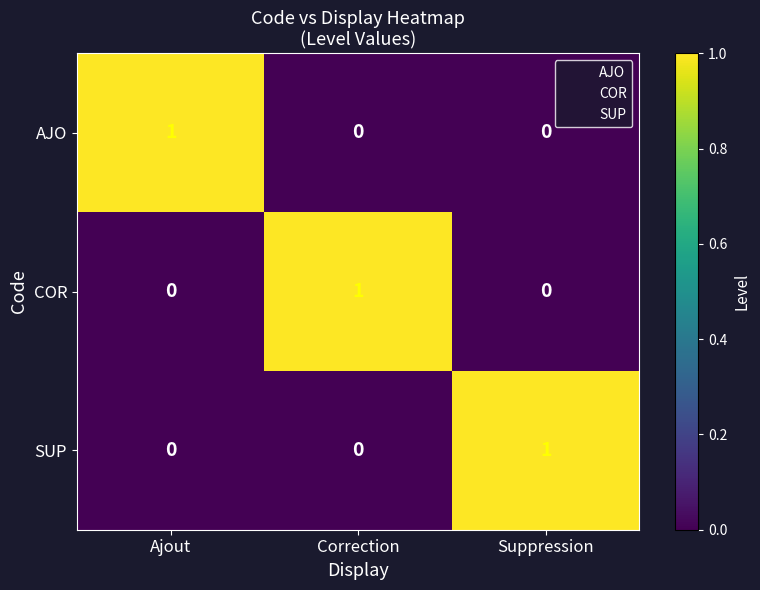

At how many categories does at least one series exceed 0?

3